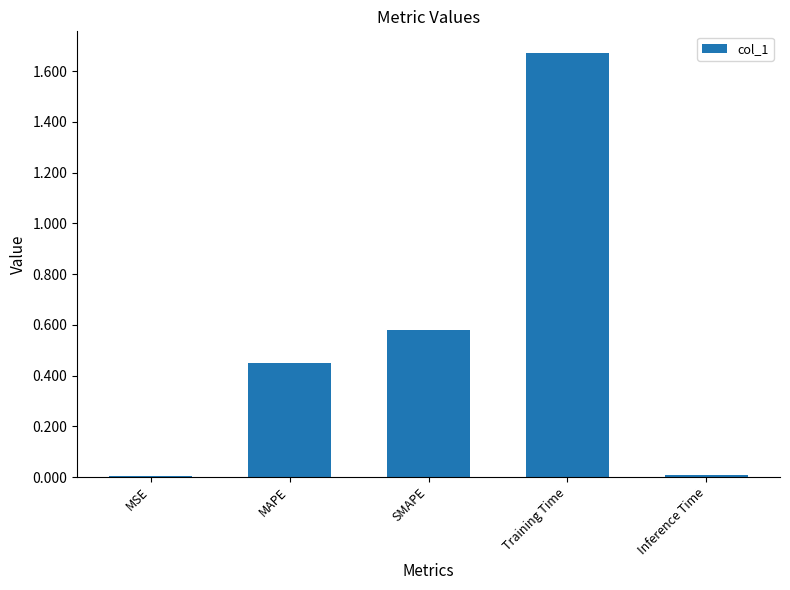

Which label corresponds to the largest value in the chart?

Training Time